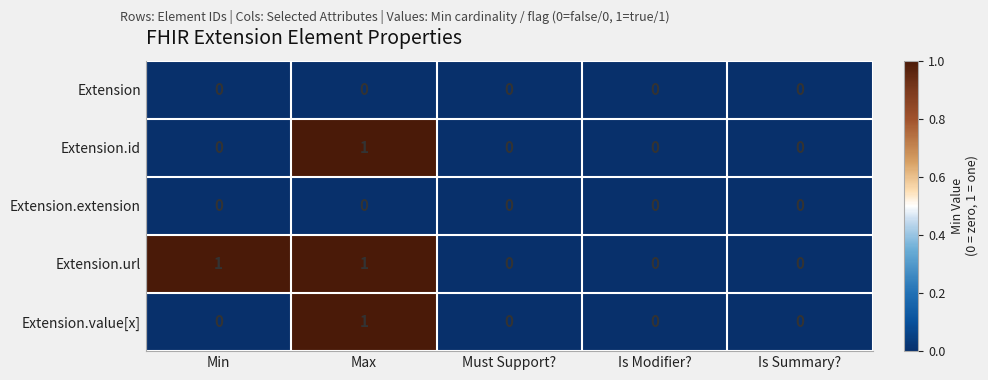

How many Extension.id values are between 0 and 1?

5